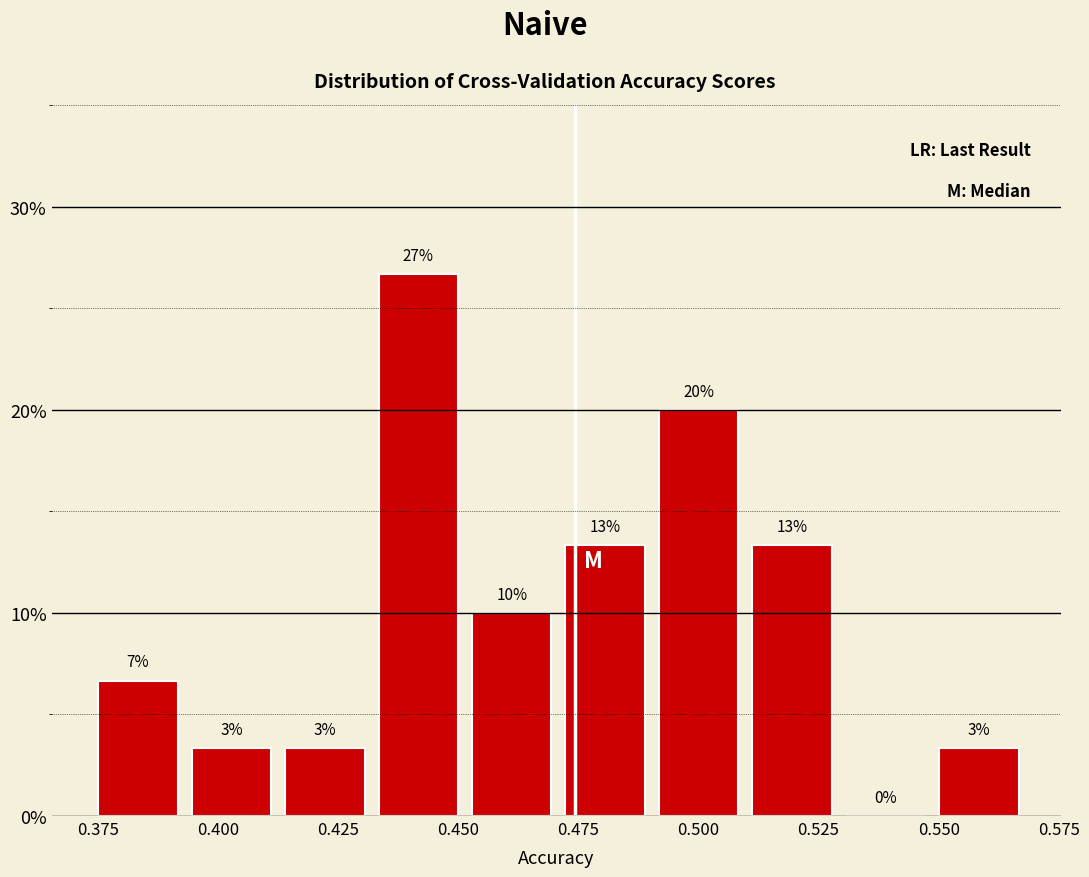

Around what value on the x-axis is the tallest bar? Give the approximate position of its centre, as read against the axis.

0.440